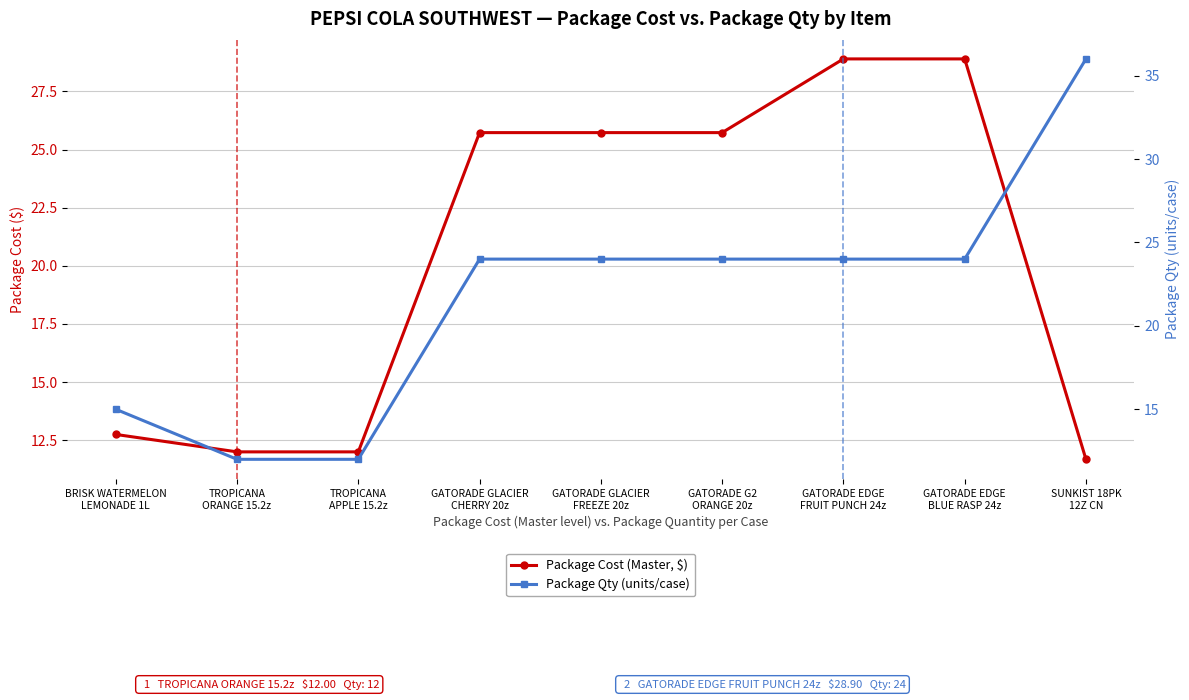

What is the average value of the Package Cost (Master, $) series?

20.4